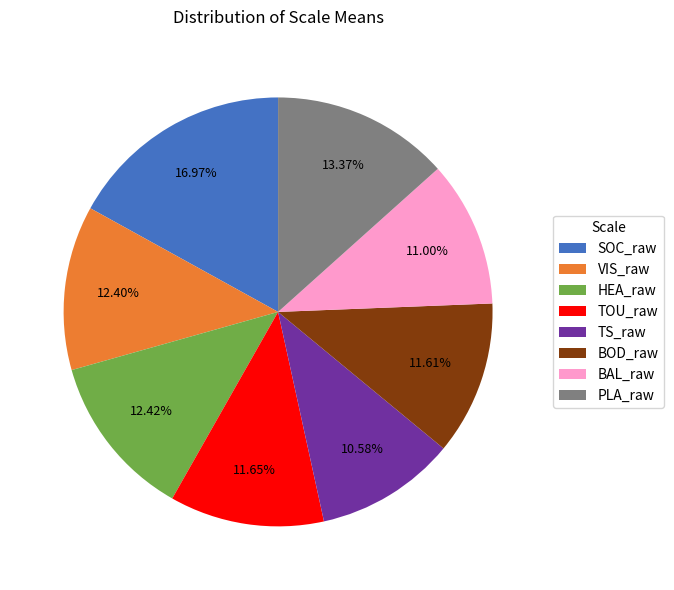

Is it true that VIS_raw is 7% of the pie?

False